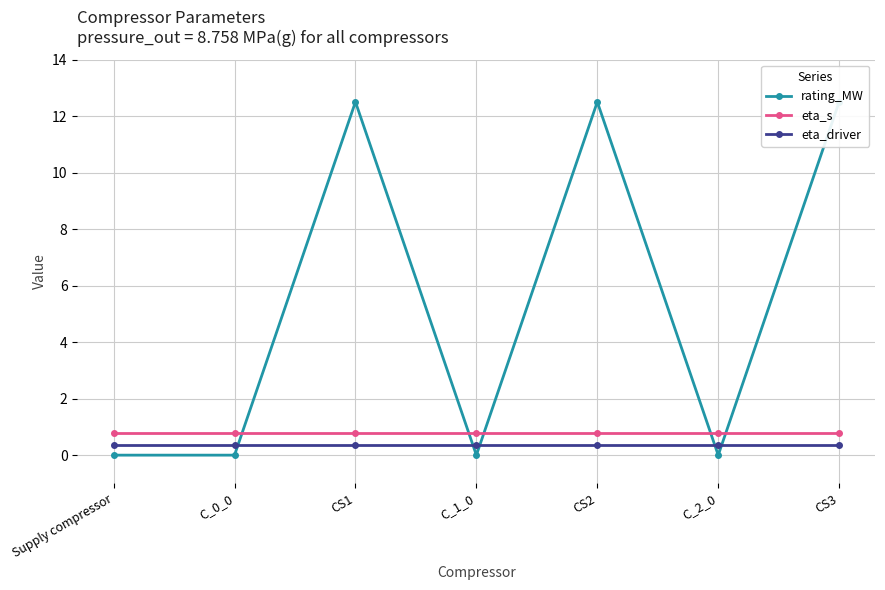

What is the difference between the second highest and minimum values in the rating_MW series?

12.5